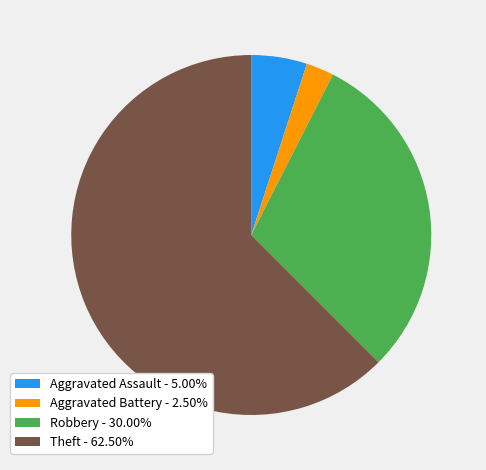

Does any single category account for the majority?

Yes